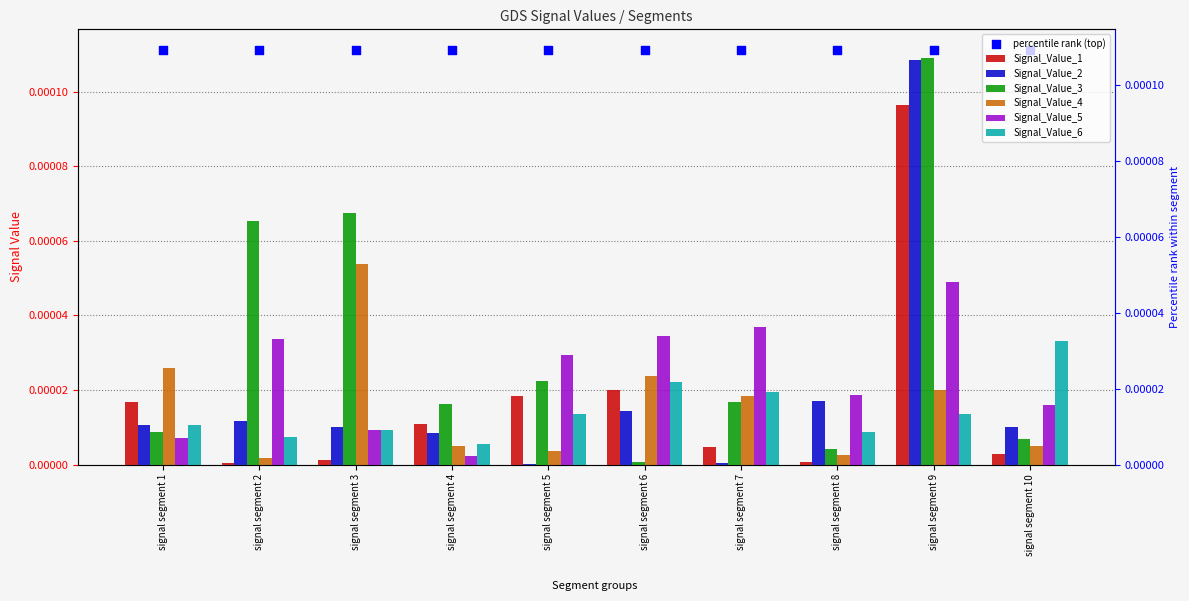

Is the value of Signal_Value_1 at signal segment 1 greater than the value of Signal_Value_6 at signal segment 9?

Yes